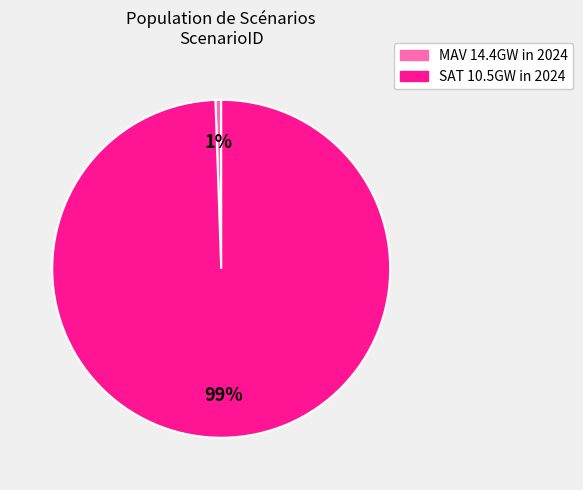

To the nearest percent, what is the average slice percentage?

50%